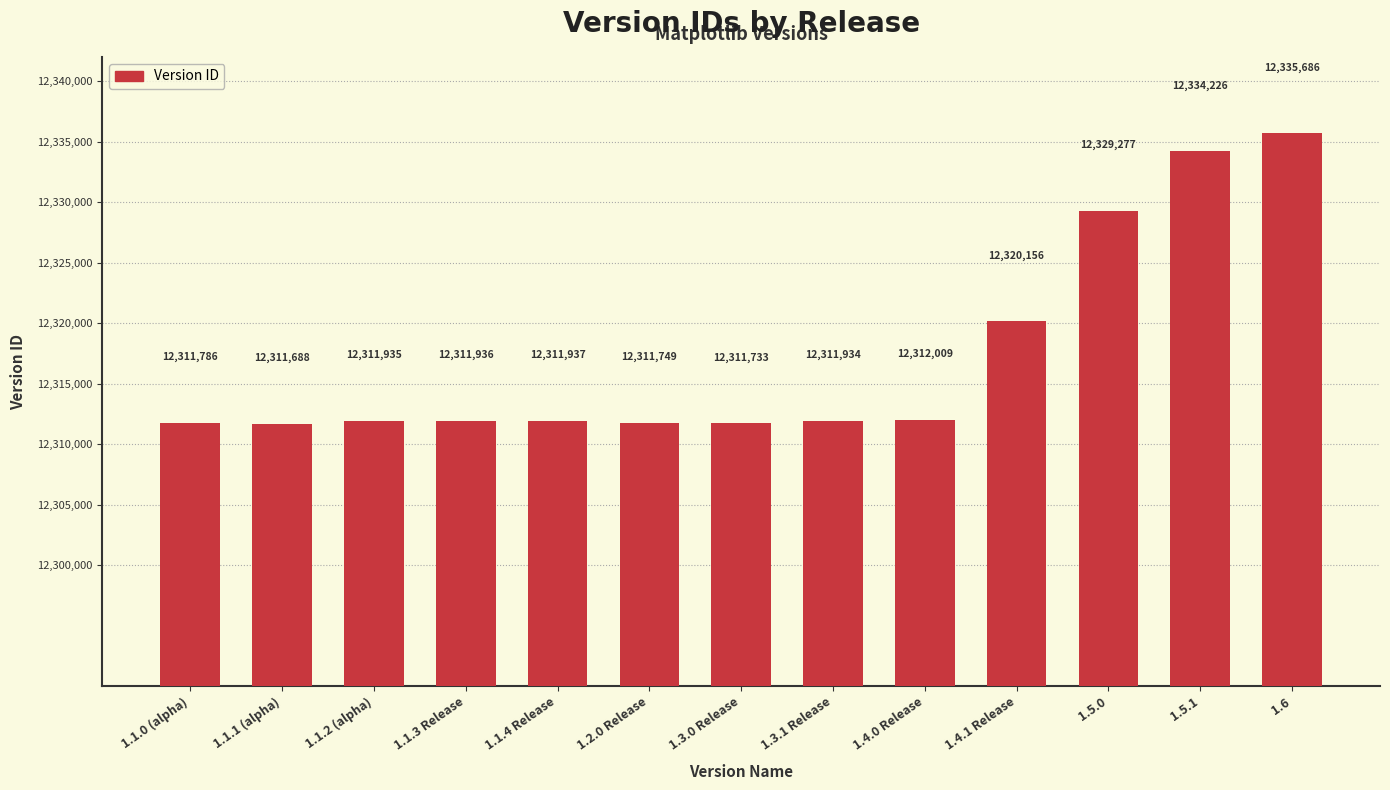

What is the sum of the values at 1.1.0 (alpha) and 1.1.4 Release?

24623723